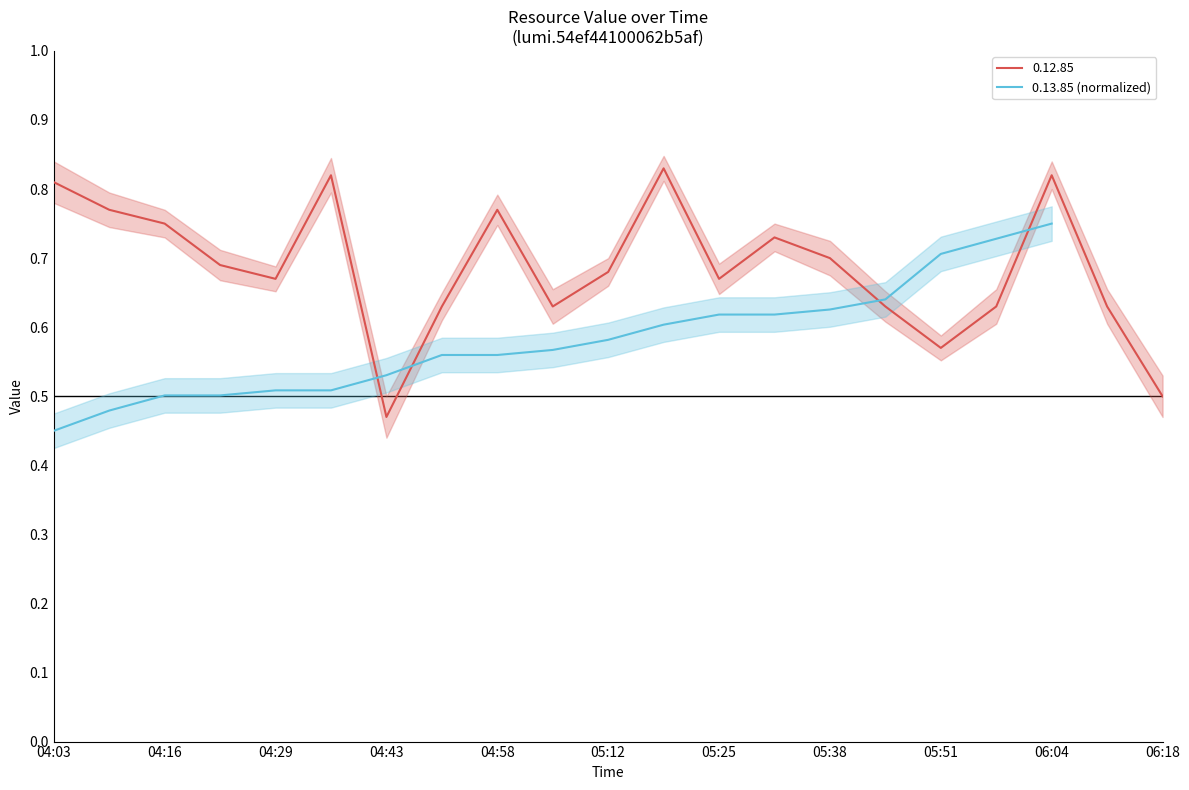

Where is the data nearest to the value 0?

04:03